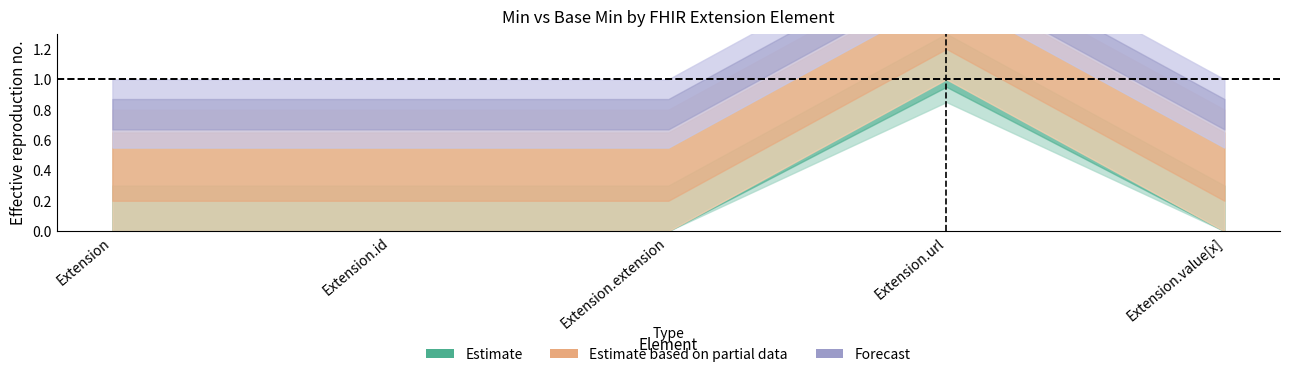

Does the chart display data point markers on the line(s)?

No